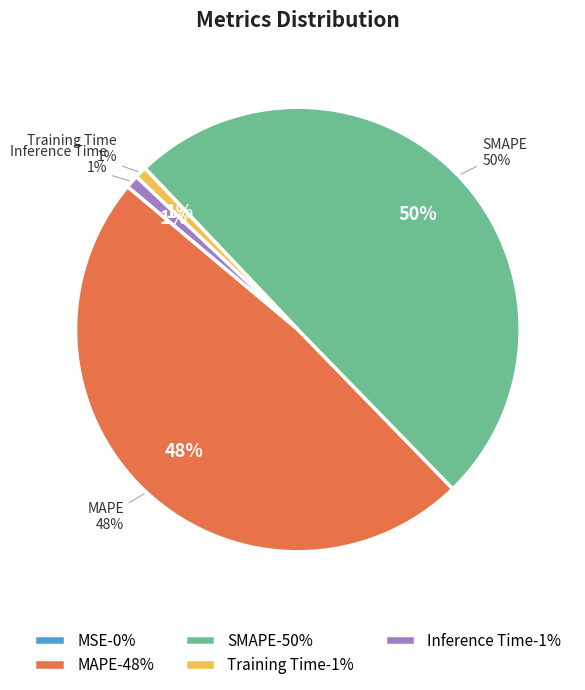

How much of the chart is everything except SMAPE?

50.2%